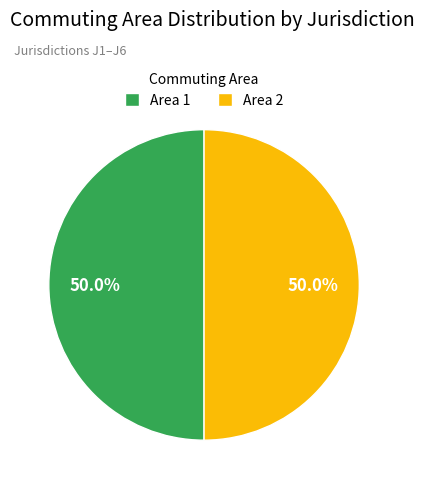

Combined, do Area 2 and Area 1 account for over 50%?

Yes